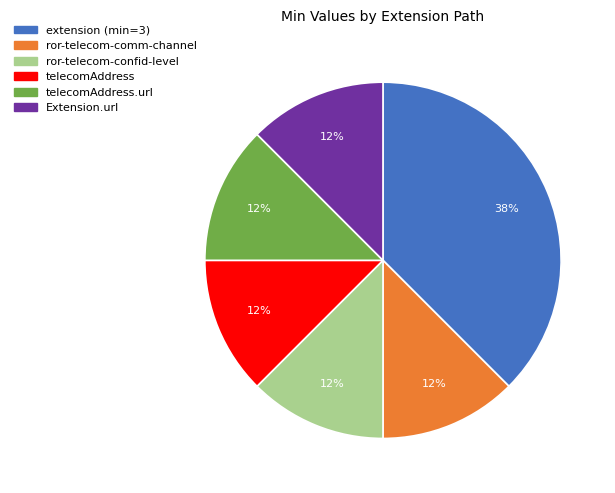

True or false: ror-telecom-comm-channel accounts for 12% of the total.

True